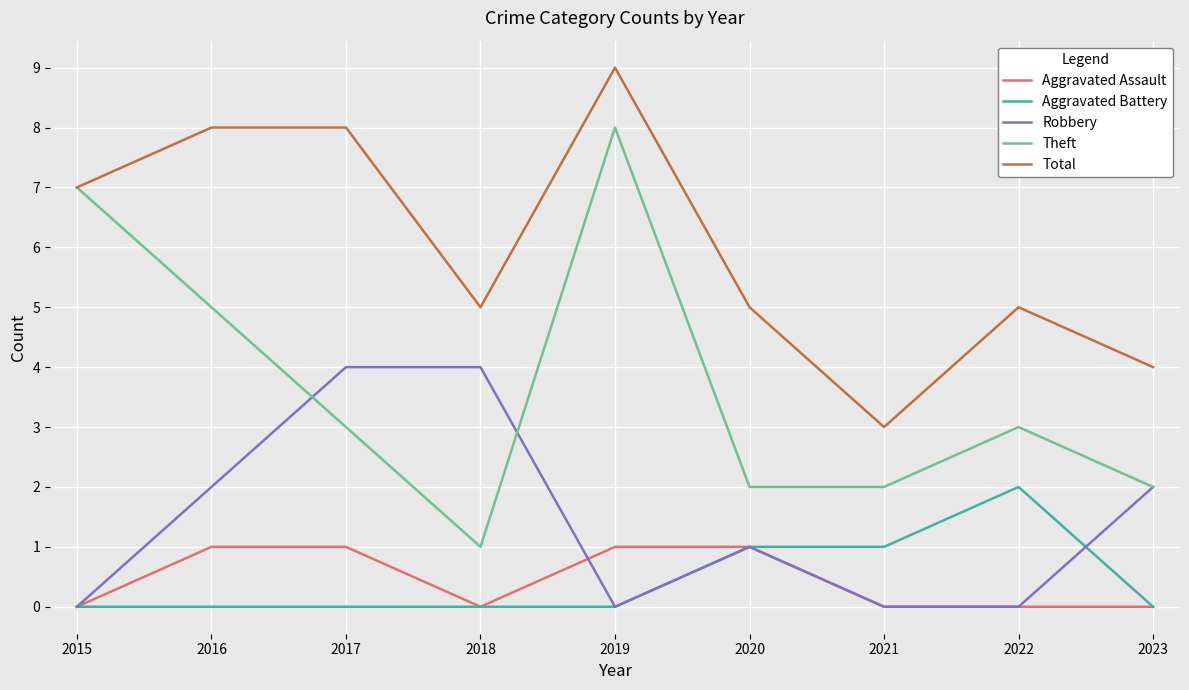

Which series changed the most between 2015 and 2022?

Theft